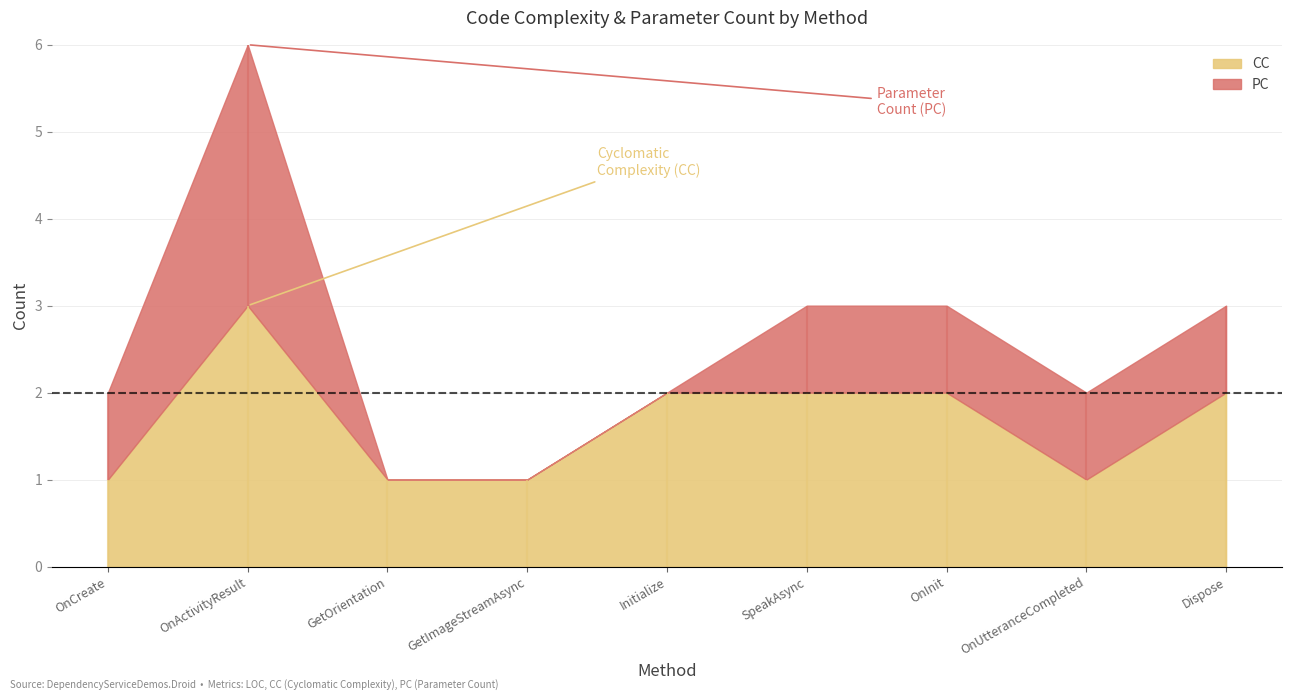

What is the difference between the PC values at SpeakAsync and Initialize?

1